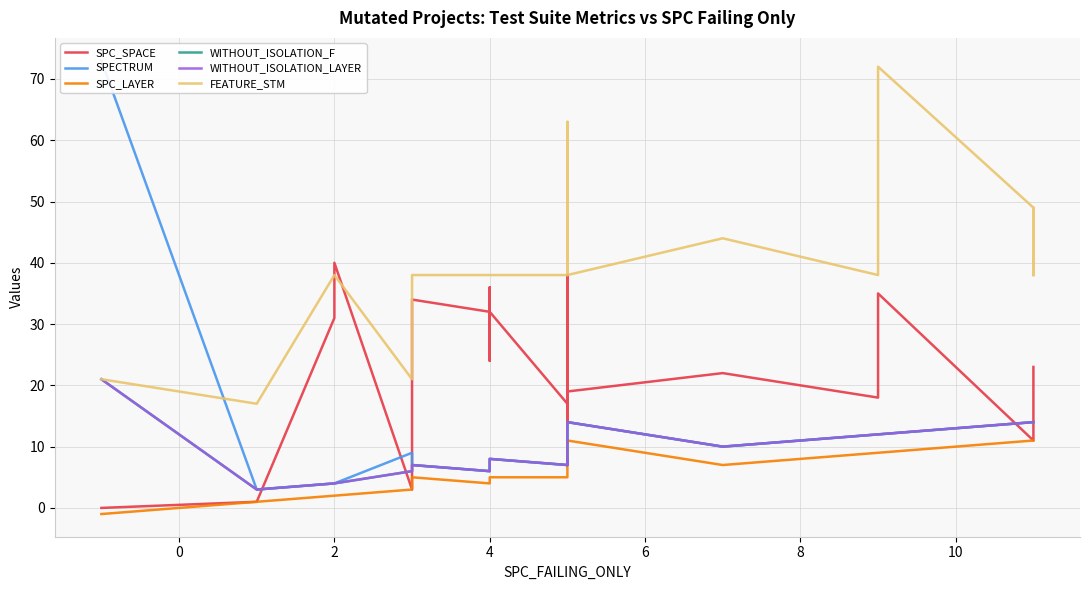

What is the sum of all WITHOUT_ISOLATION_F values?

225